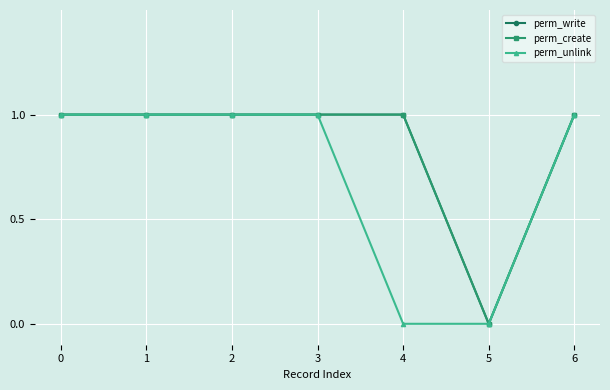

What is the value of the perm_unlink point at the 7th from the left?

1